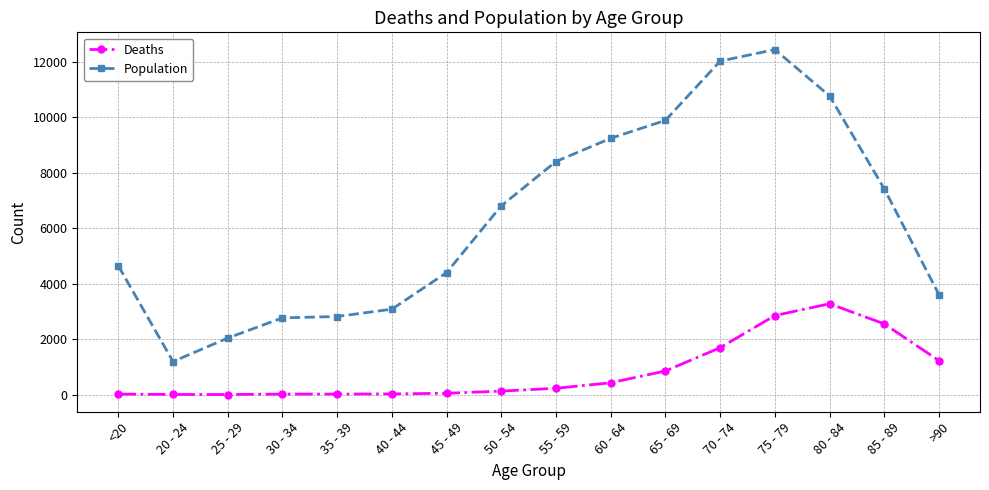

At how many categories does at least one series exceed 9461?

4